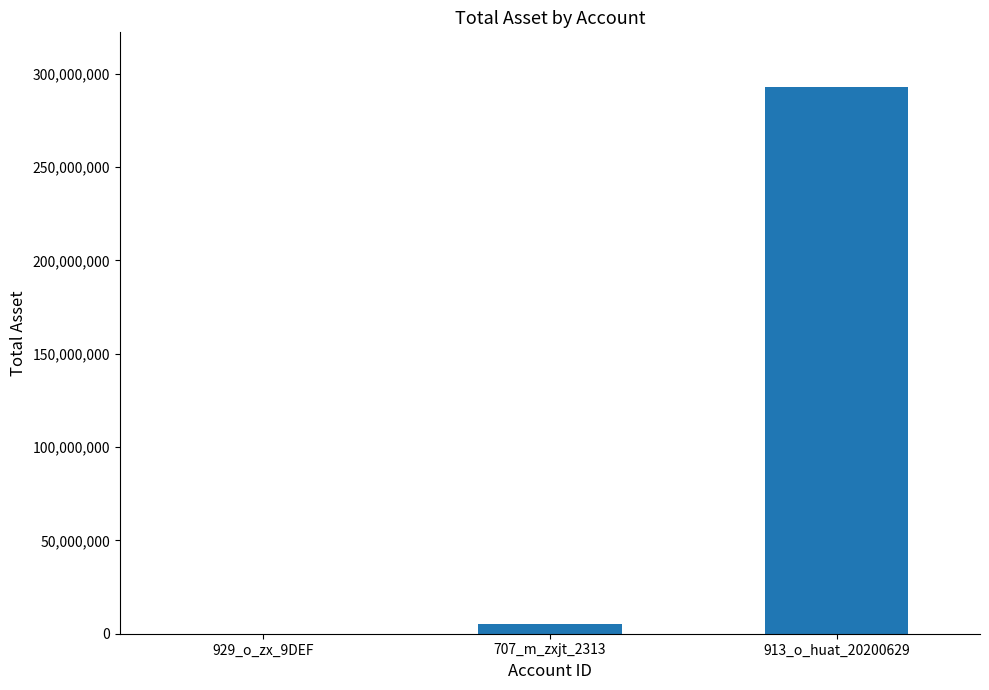

What is the sum of all values?

297855804